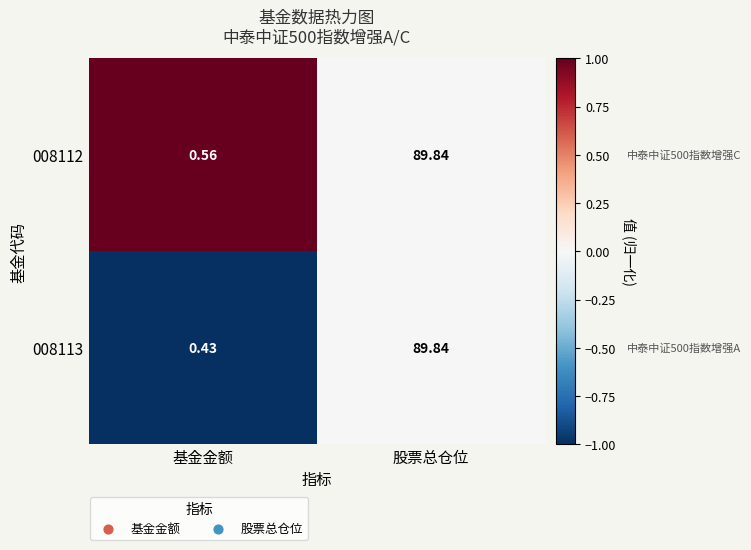

Which category has the lowest value in the 008113 series?

基金金额